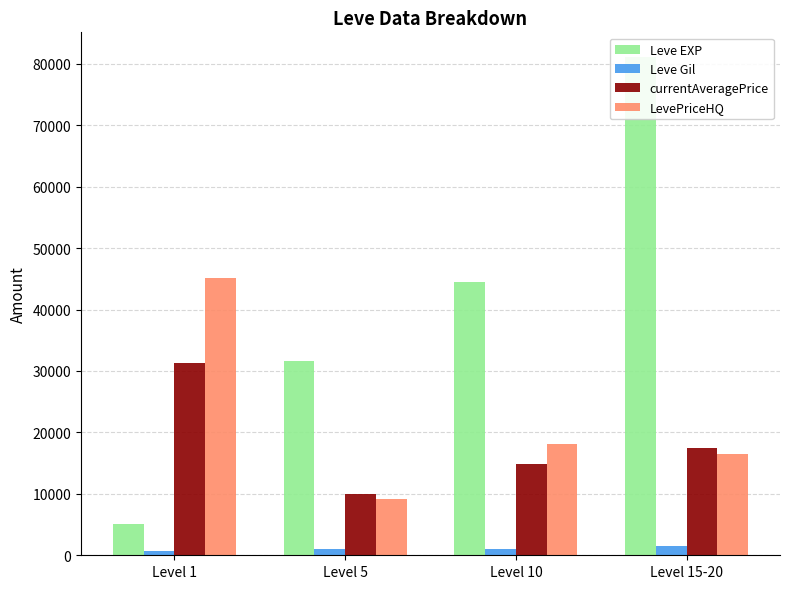

Rank the categories by Leve EXP value from highest to lowest.

Level 15-20, Level 10, Level 5, Level 1